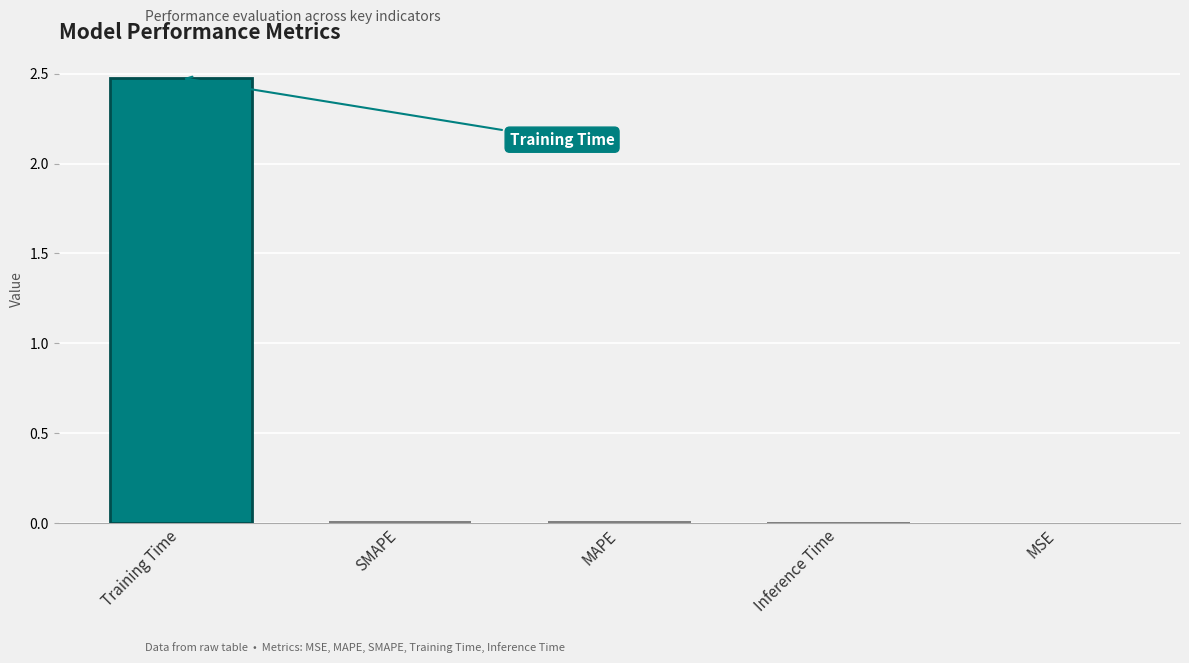

Is it true that the value at MAPE is 0.0?

True